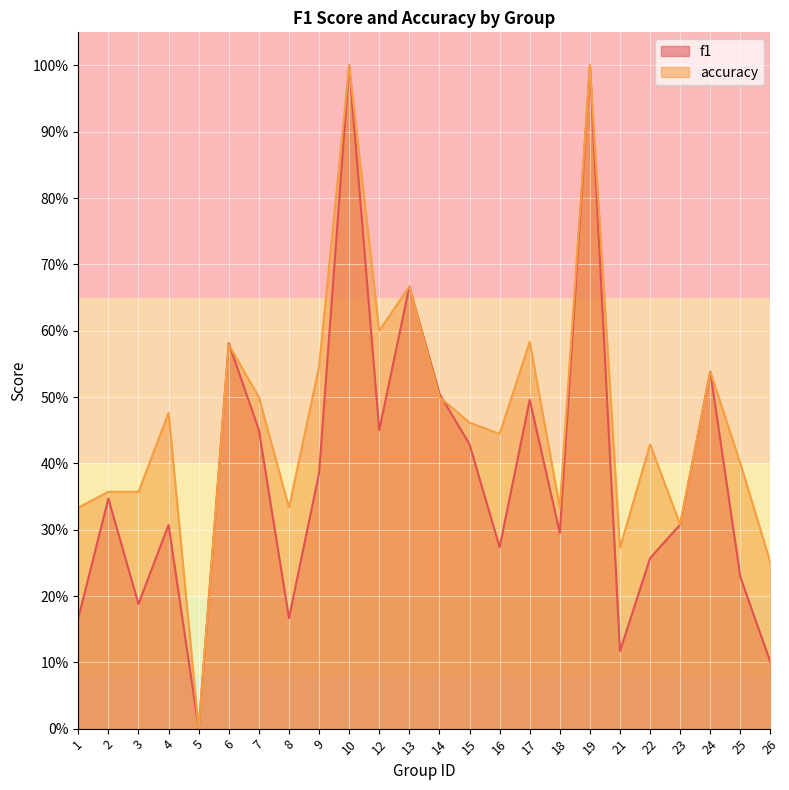

Reading left to right, what are all the values shown in this chart?

f1: 0.2	0.3	0.2	0.3	0.0	0.6	0.5	0.2	0.4	1.0	0.5	0.7	0.5	0.4	0.3	0.5	0.3	1.0	0.1	0.3	0.3	0.5	0.2	0.1
accuracy: 0.3	0.4	0.4	0.5	0.0	0.6	0.5	0.3	0.5	1.0	0.6	0.7	0.5	0.5	0.4	0.6	0.3	1.0	0.3	0.4	0.3	0.5	0.4	0.2